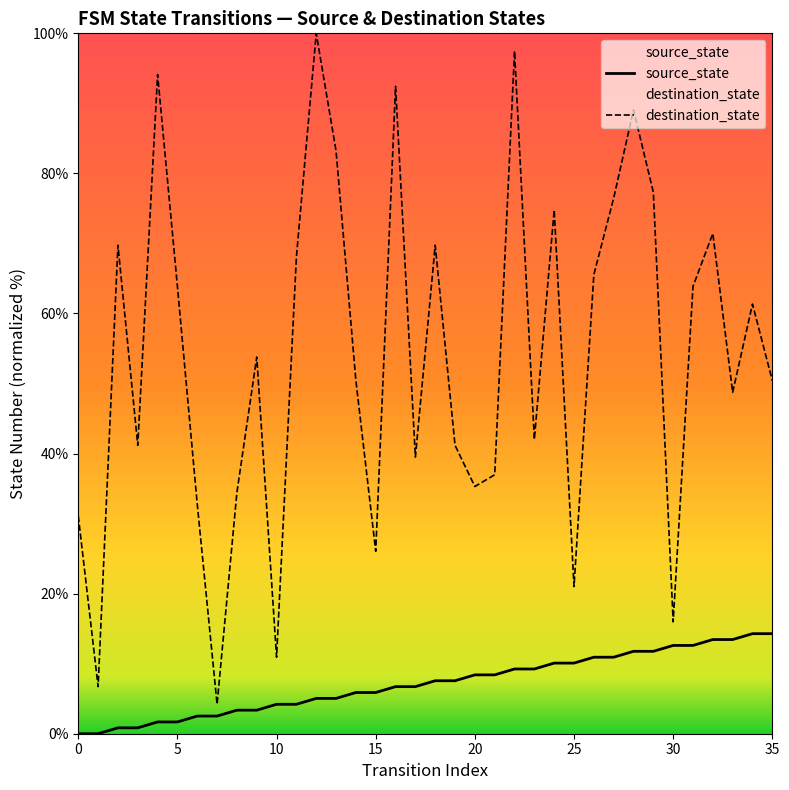

What is the value of the destination_state point at the 13th from the left?

100.0